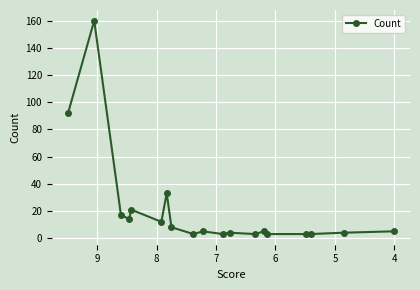

How many interior local peaks (higher than both neighbors) does the data have?

6